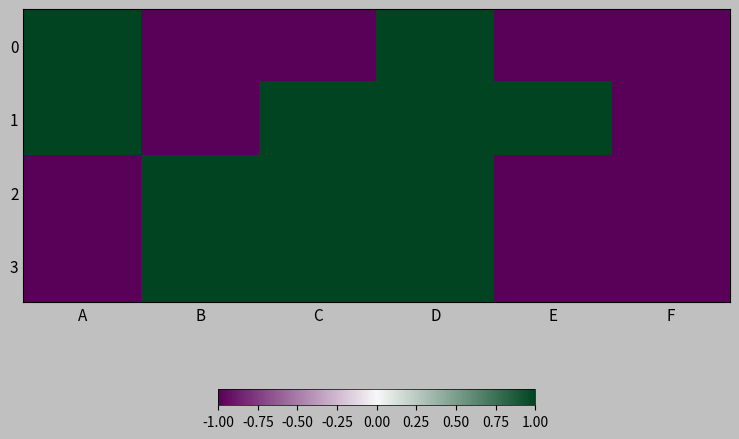

What is the total value across all series at E?

-2